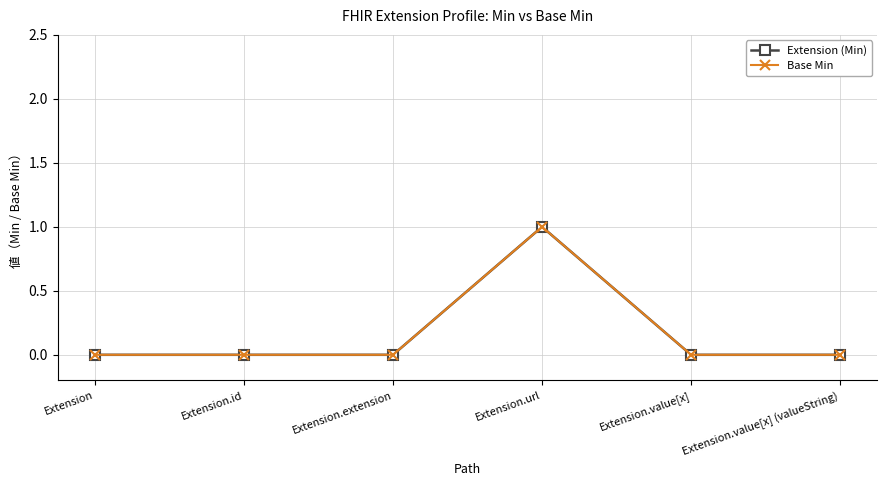

Rank the series at Extension.url from highest to lowest value.

Extension (Min), Base Min